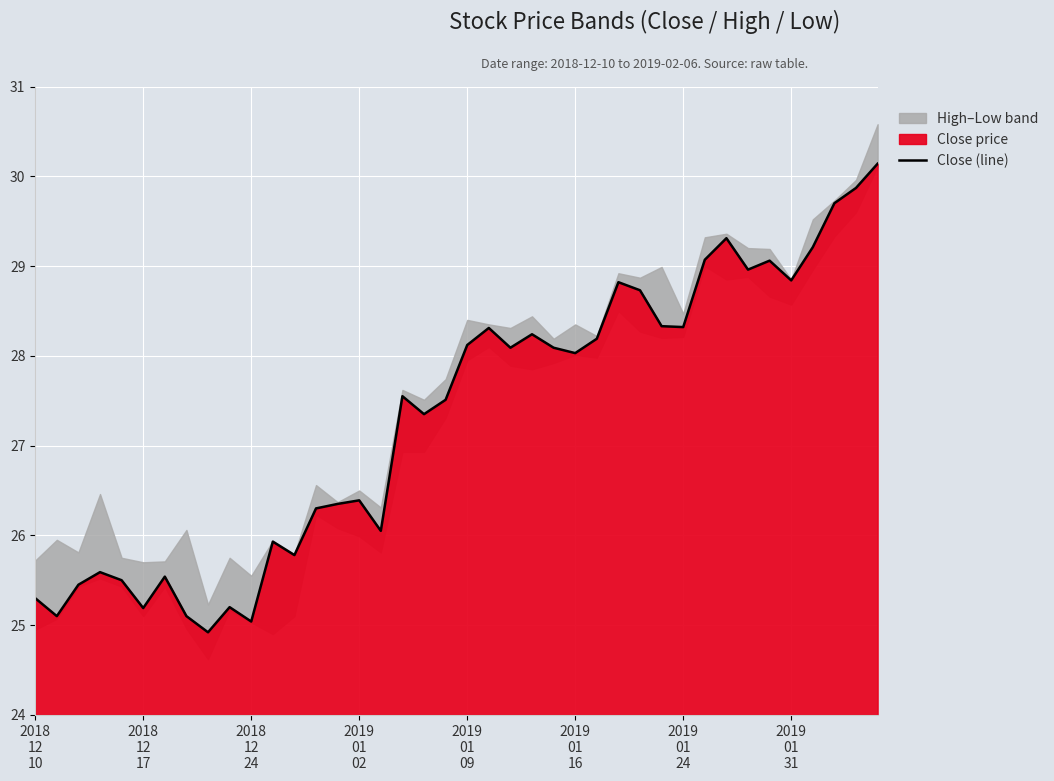

Where does the data first go above 28?

2019 01 09